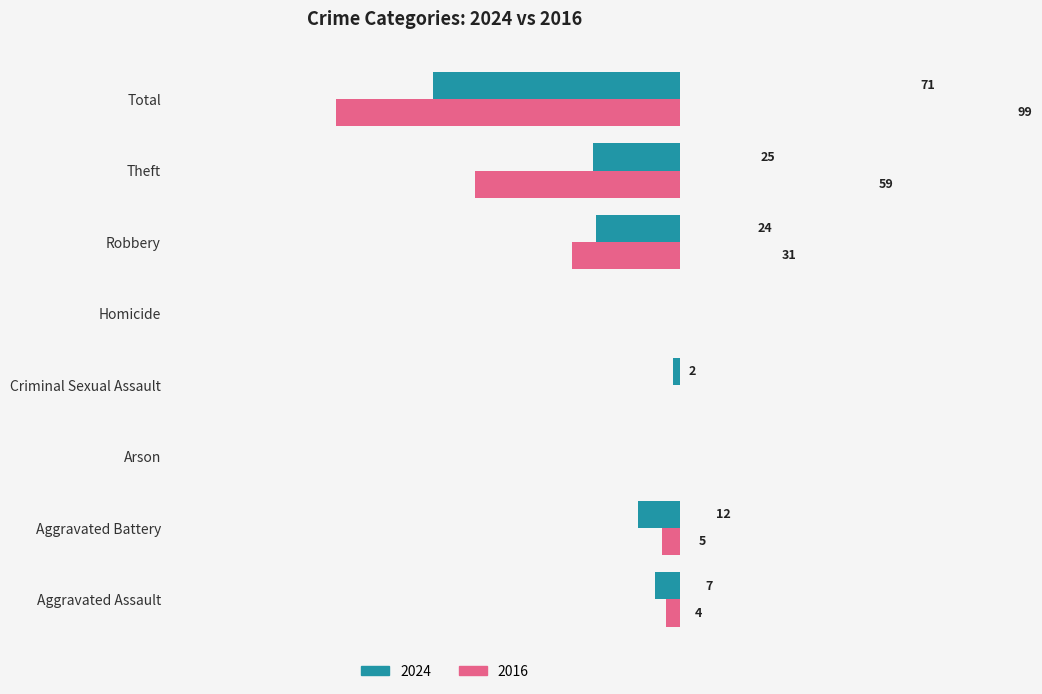

At which label is 2016 closest to 49?

Theft